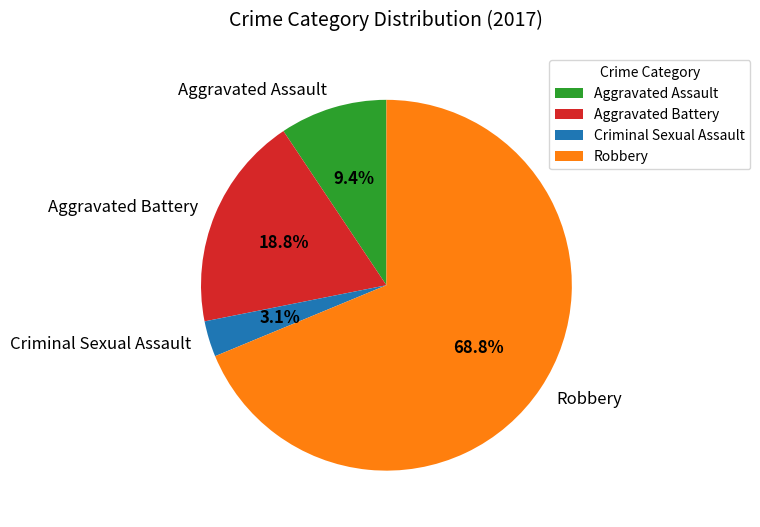

Is there any slice that represents more than half of the pie?

Yes